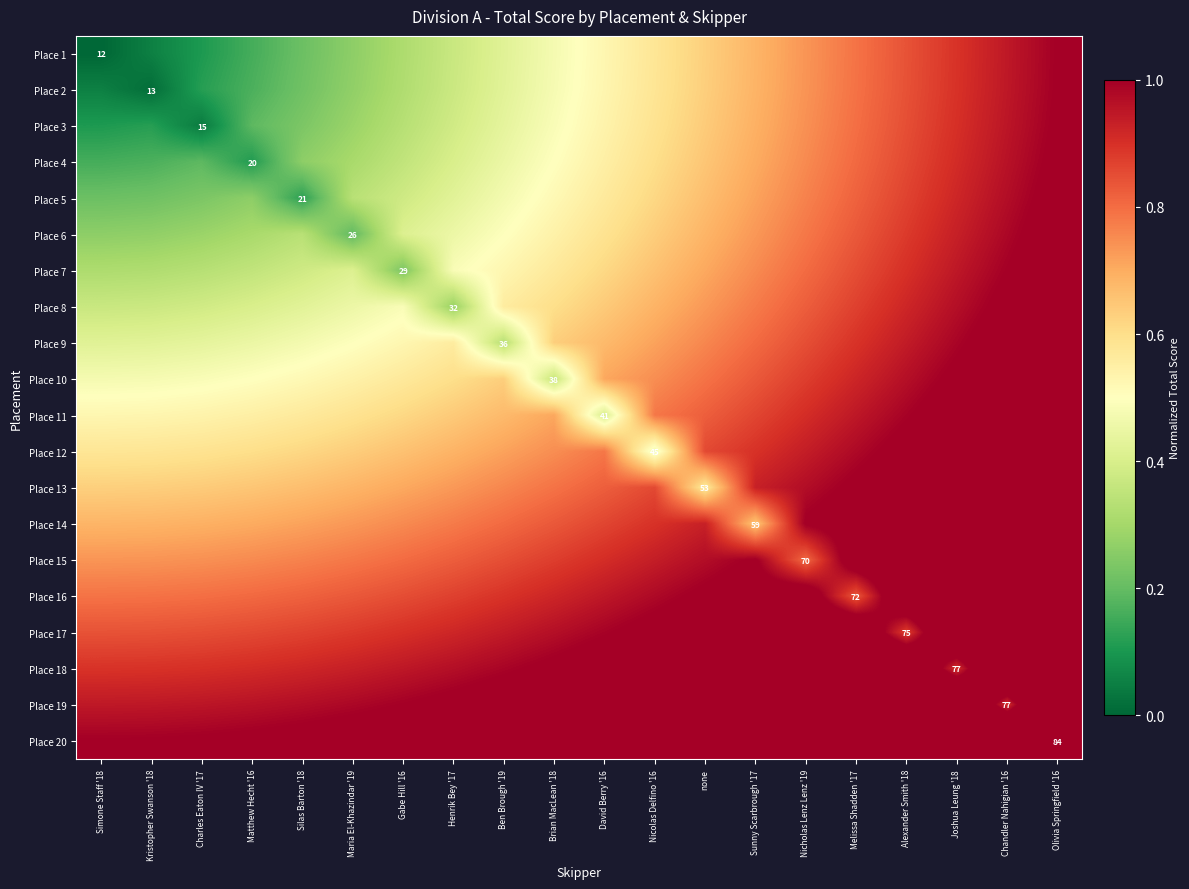

At how many categories does at least one series exceed 1?

19